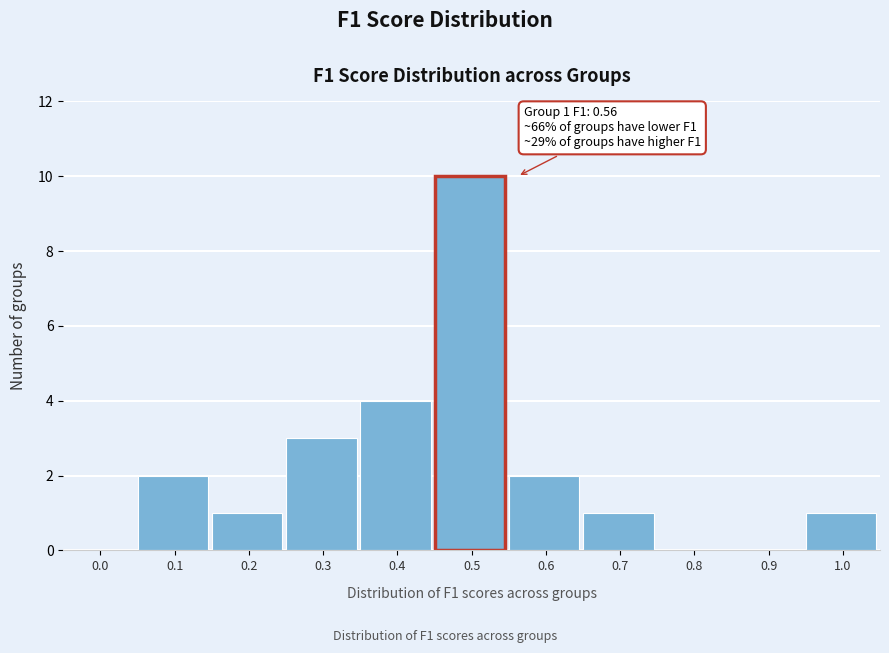

Reading right to left, extract all data points from this chart.

1.0=1	0.9=0	0.8=0	0.7=1	0.6=2	0.5=10	0.4=4	0.3=3	0.2=1	0.1=2	0.0=0